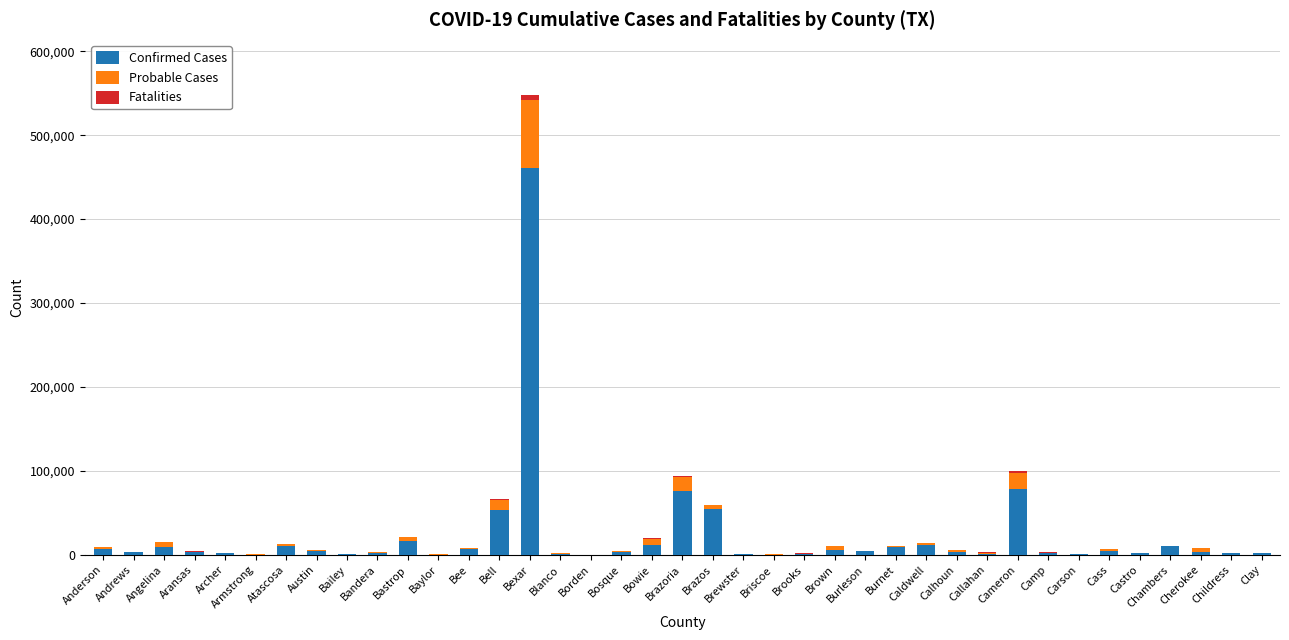

The value of Confirmed Cases at Bexar is 821465. True or false?

False